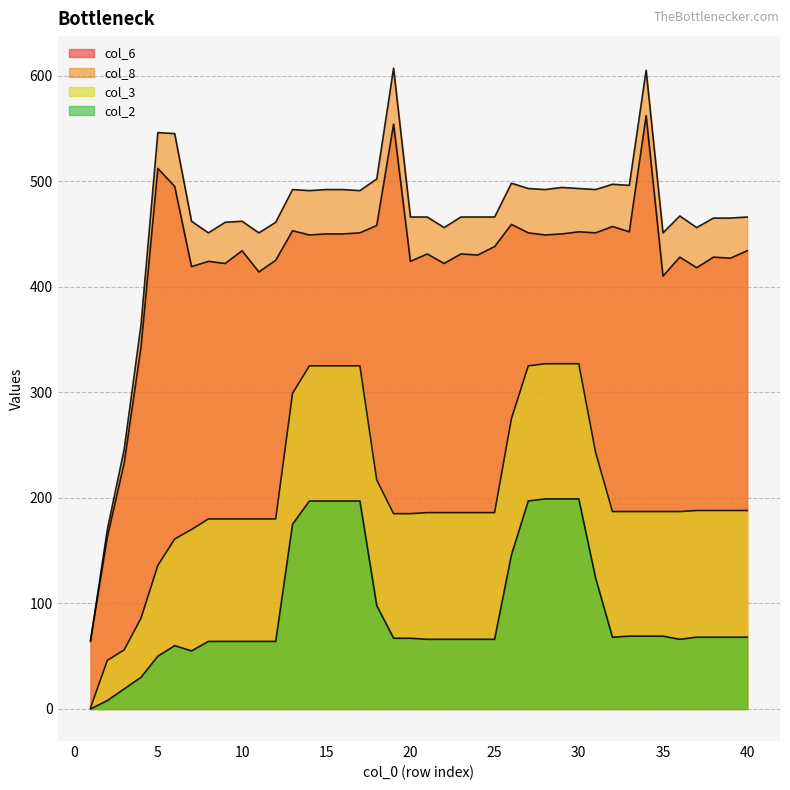

What are all the series names shown in the legend?

col_6, col_8, col_3, col_2